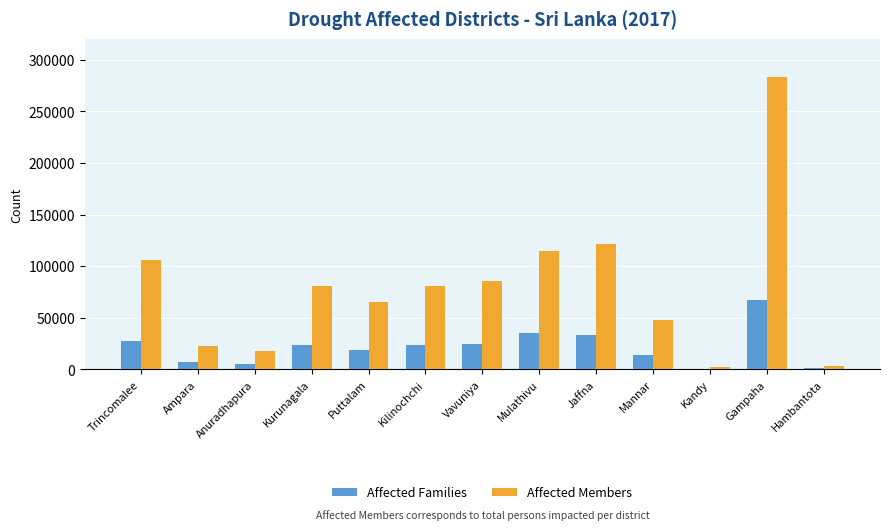

Is it true that Affected Families equals 9454 at Trincomalee?

False